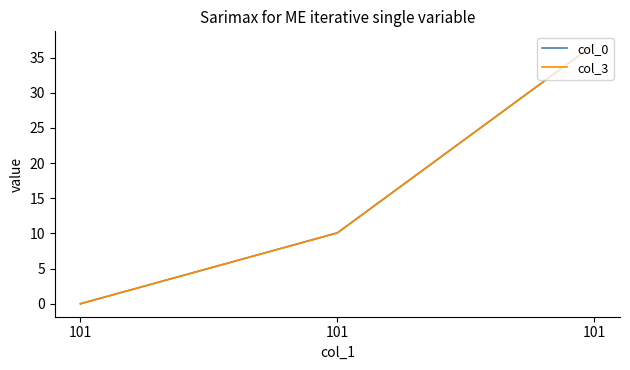

Which series changed the most between 101 and 101?

col_0